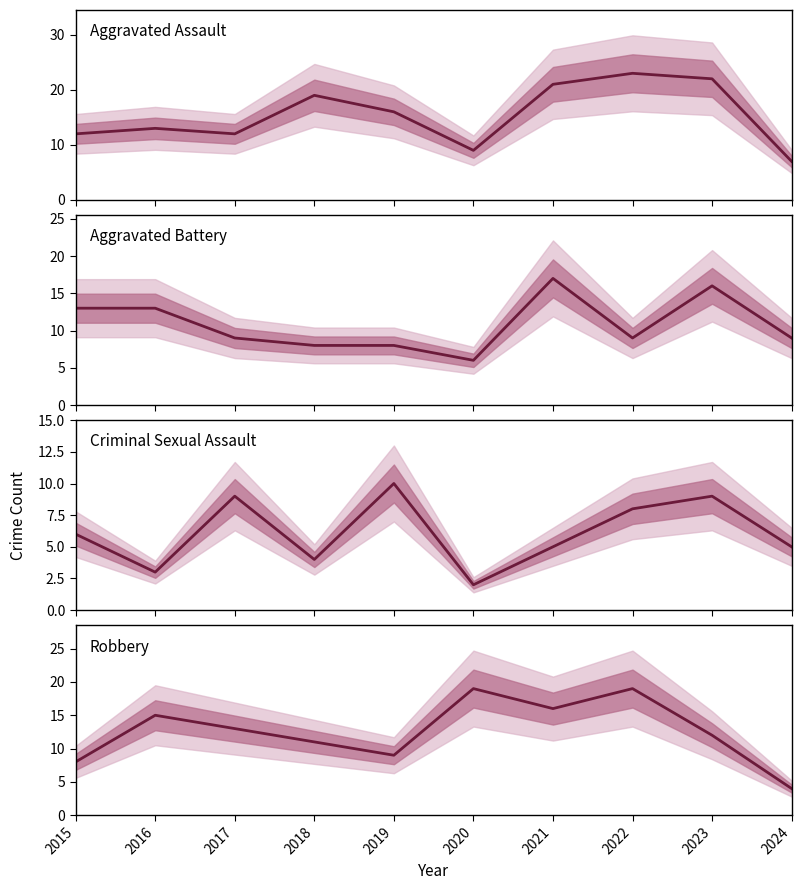

Is it true that Criminal Sexual Assault equals 1 at 2016?

False